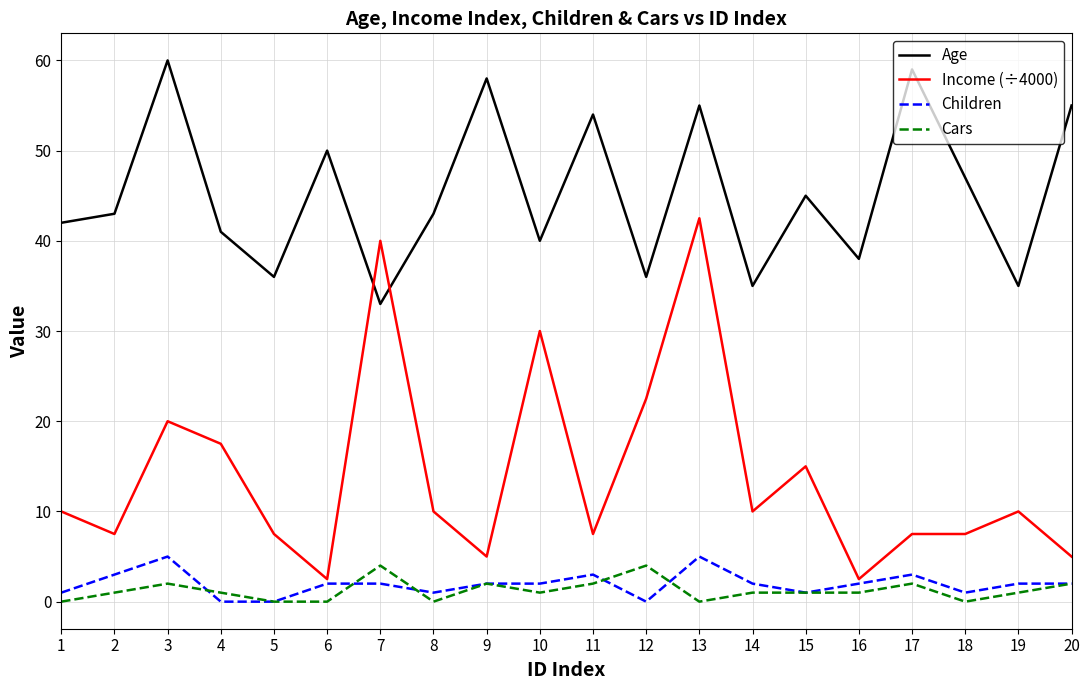

What is the total value across all series at 6?

54.5